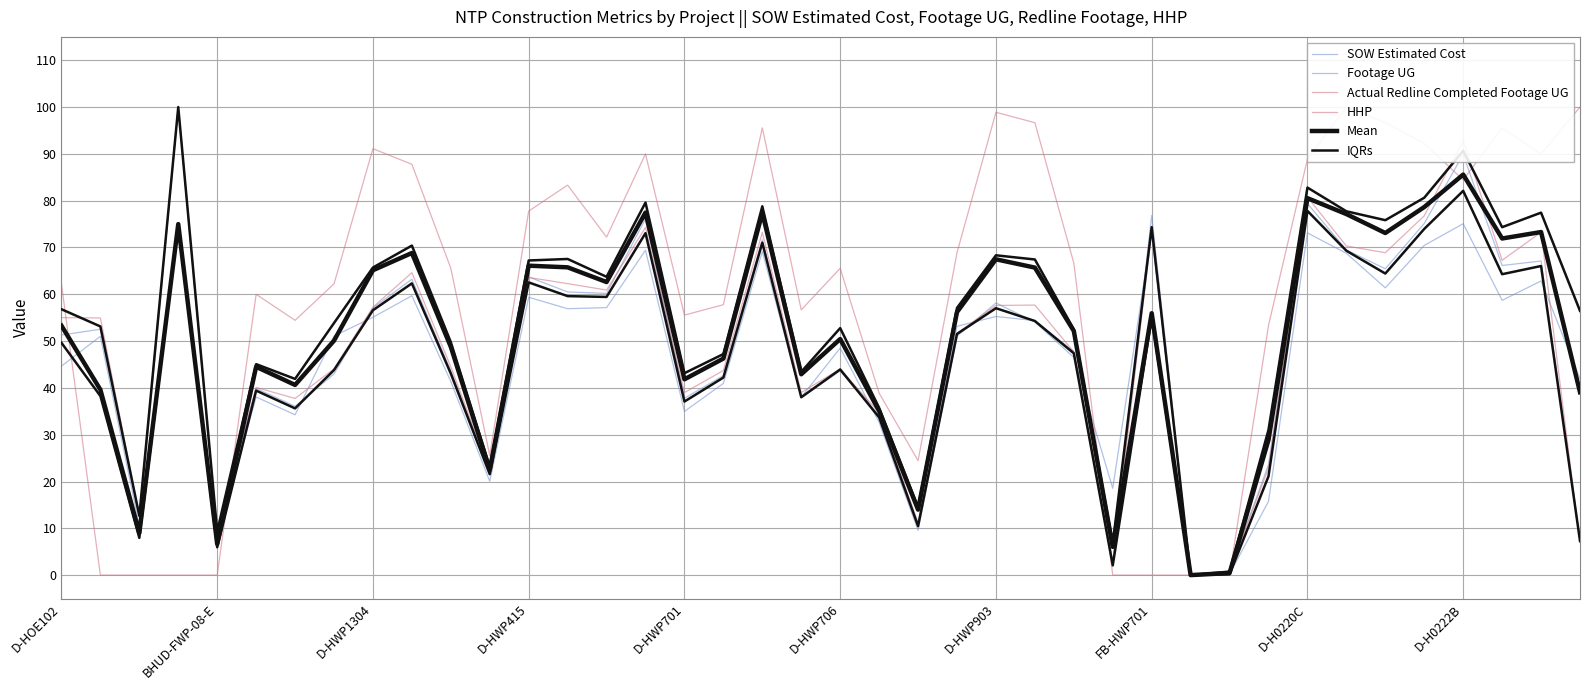

What is the value of the Footage UG point at the 29th from the left?

76.9